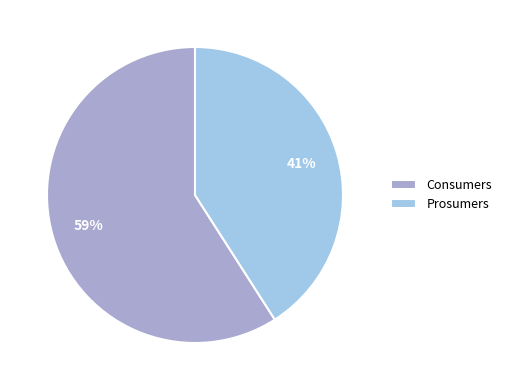

Which slice is the smallest?

Prosumers